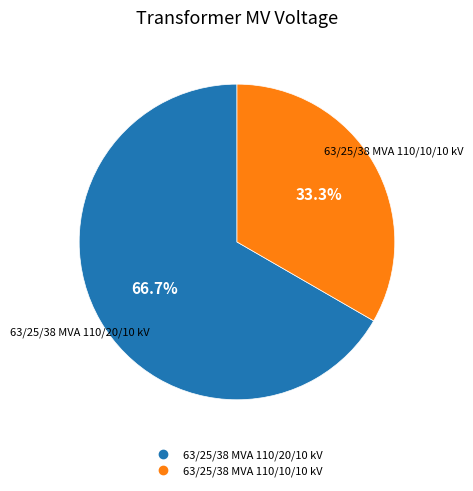

How many segments does this pie chart have?

2